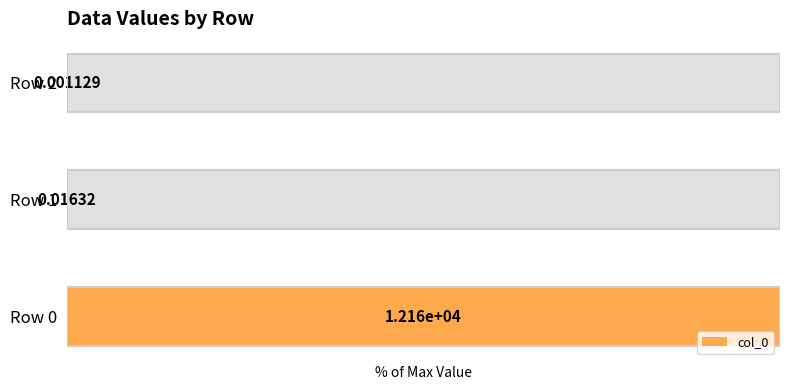

Rank the categories by value from highest to lowest.

Row 0, Row 1, Row 2